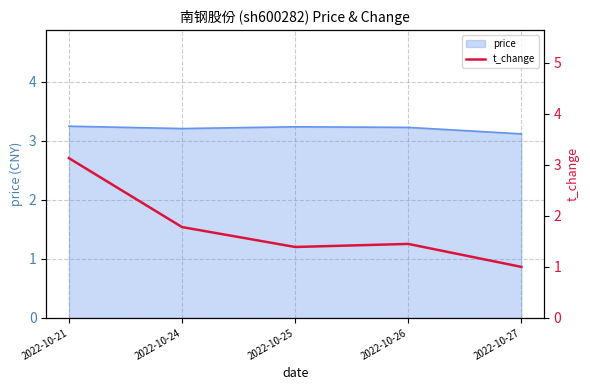

At which category does the data reach its first local valley?

2022-10-25